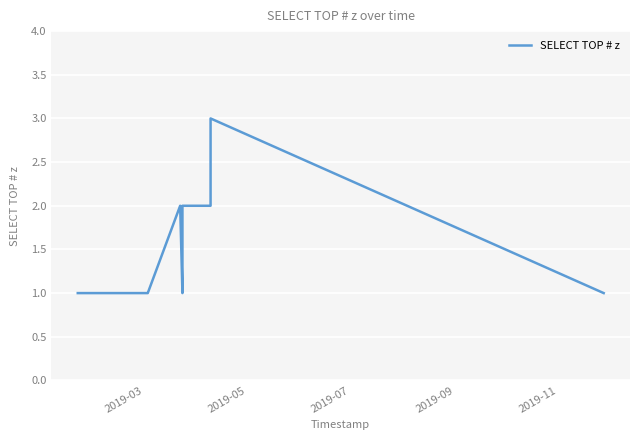

What is the maximum value shown in the chart?

3